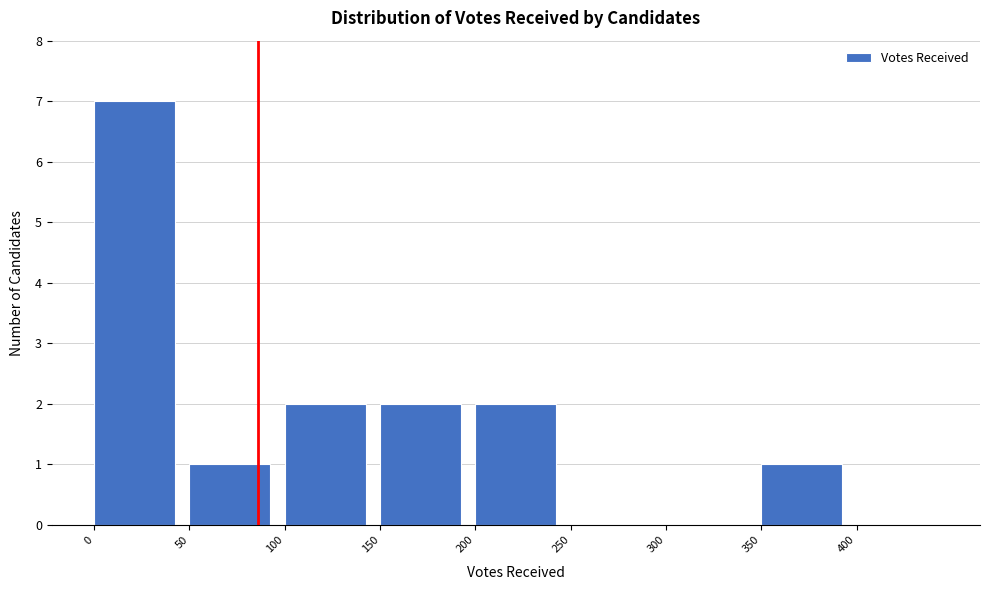

Over which range of the x-axis is the bar tallest?

0 to 50